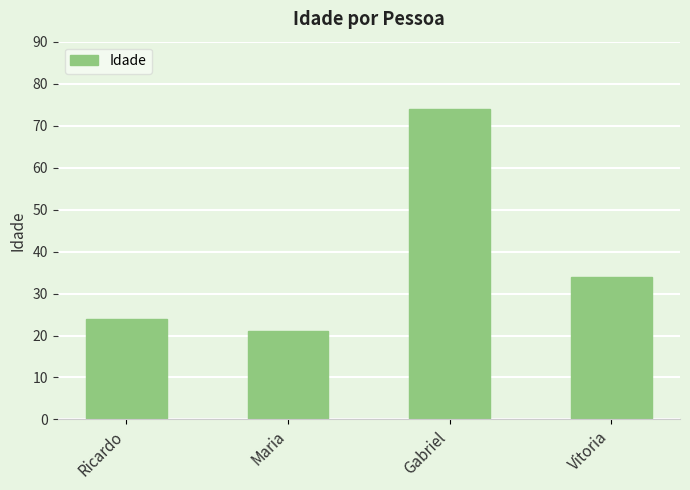

What position from the left is Maria?

2